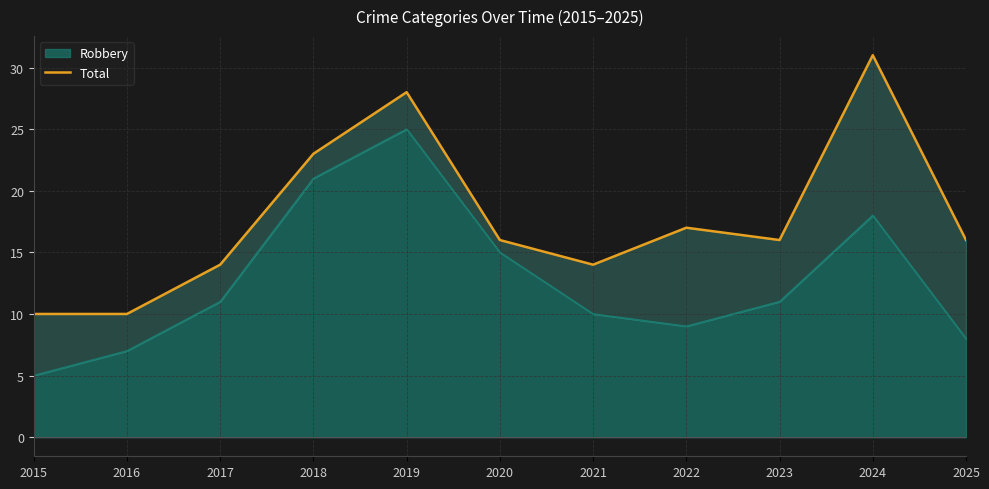

Which has a higher value, 2020 or 2025?

2020